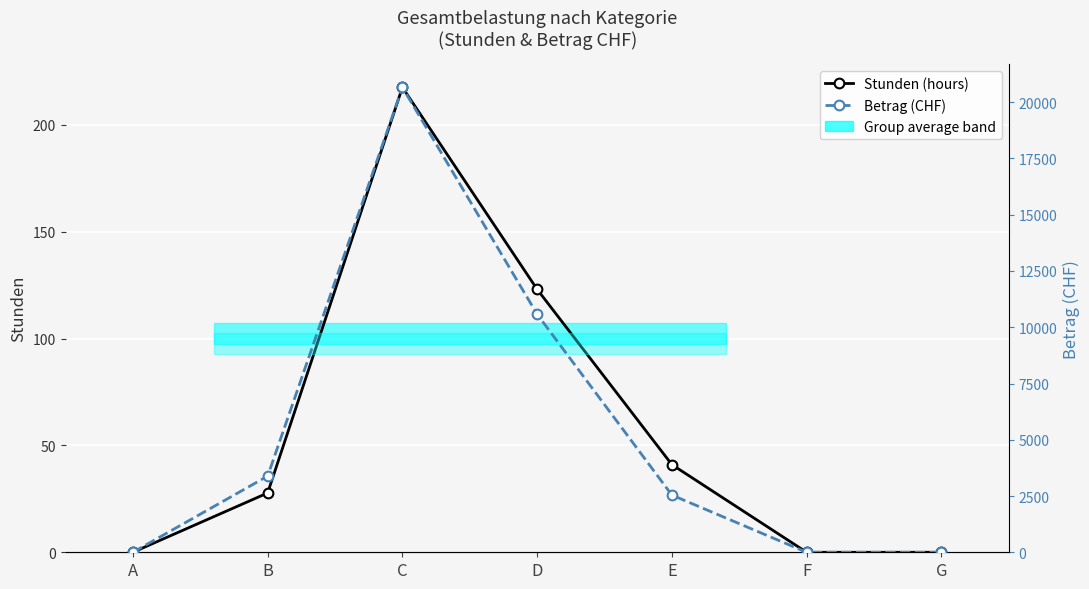

What is the average value of the Betrag (CHF) series?

5309.7